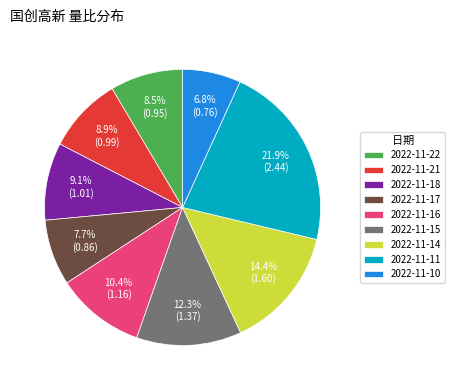

Does any single category account for the majority?

No